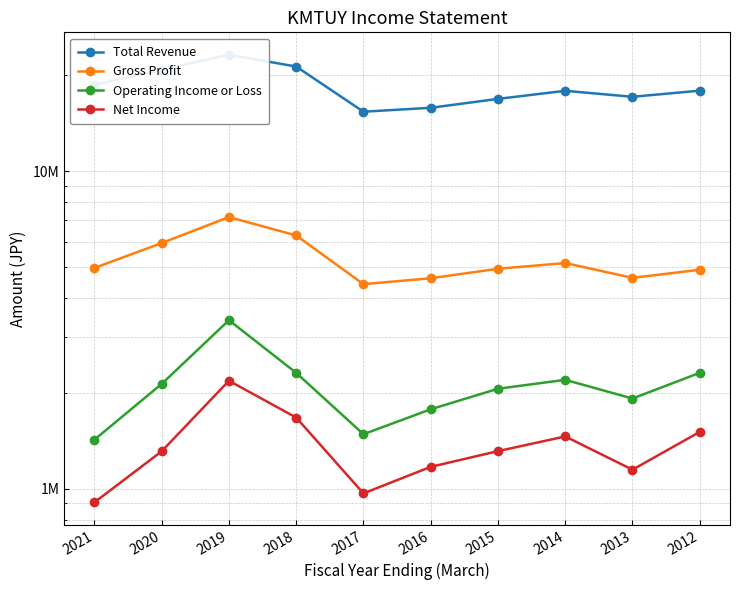

True or false: Net Income and Total Revenue intersect in this chart.

False